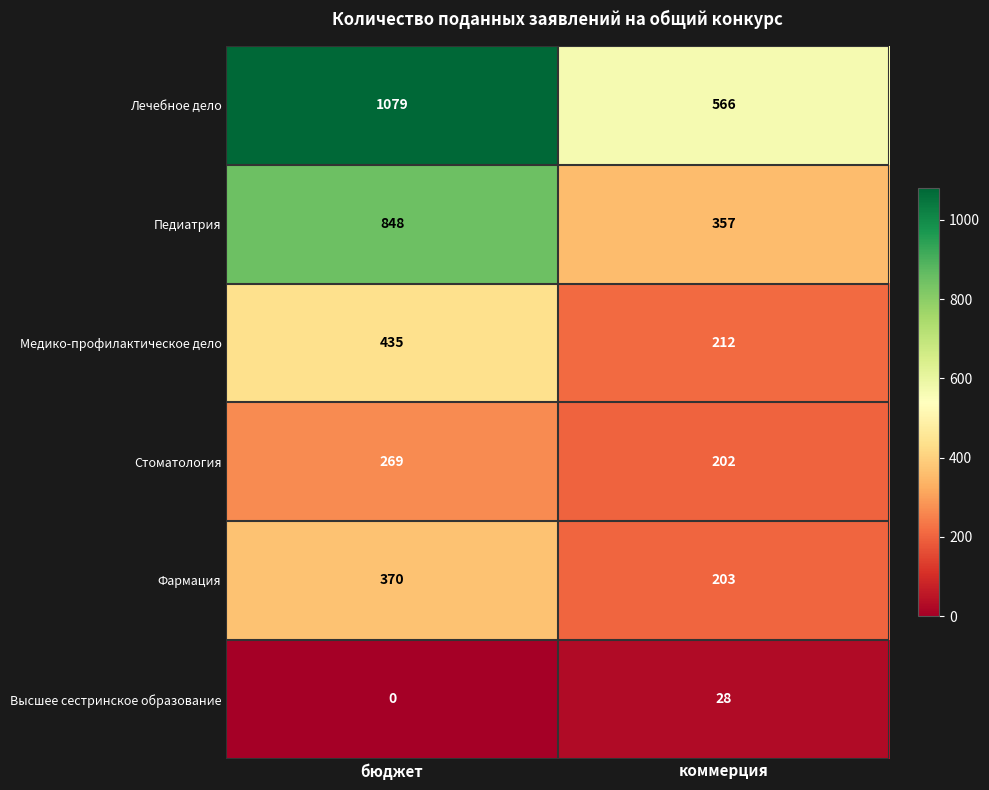

Between бюджет and коммерция, which series saw the biggest shift?

Лечебное дело